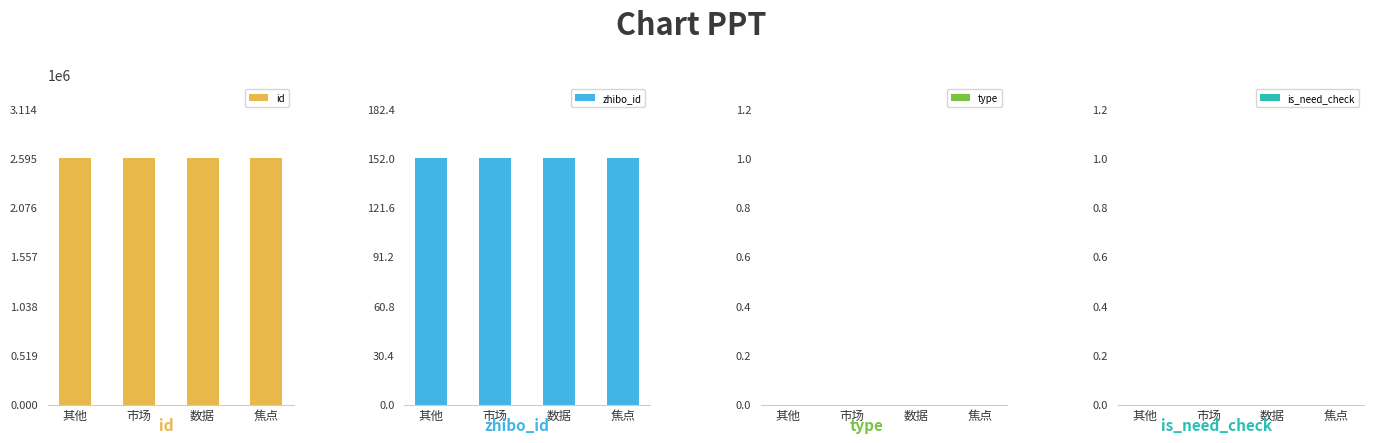

Where is id nearest to the value 2594670?

数据